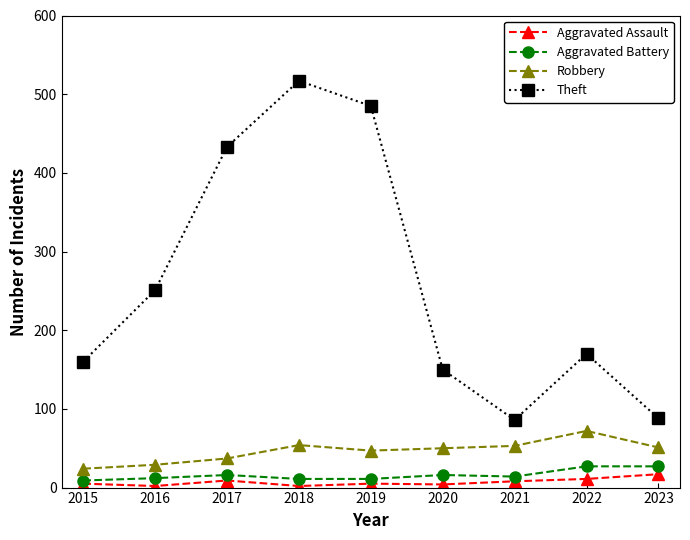

What is the lowest value of the Theft series?

86